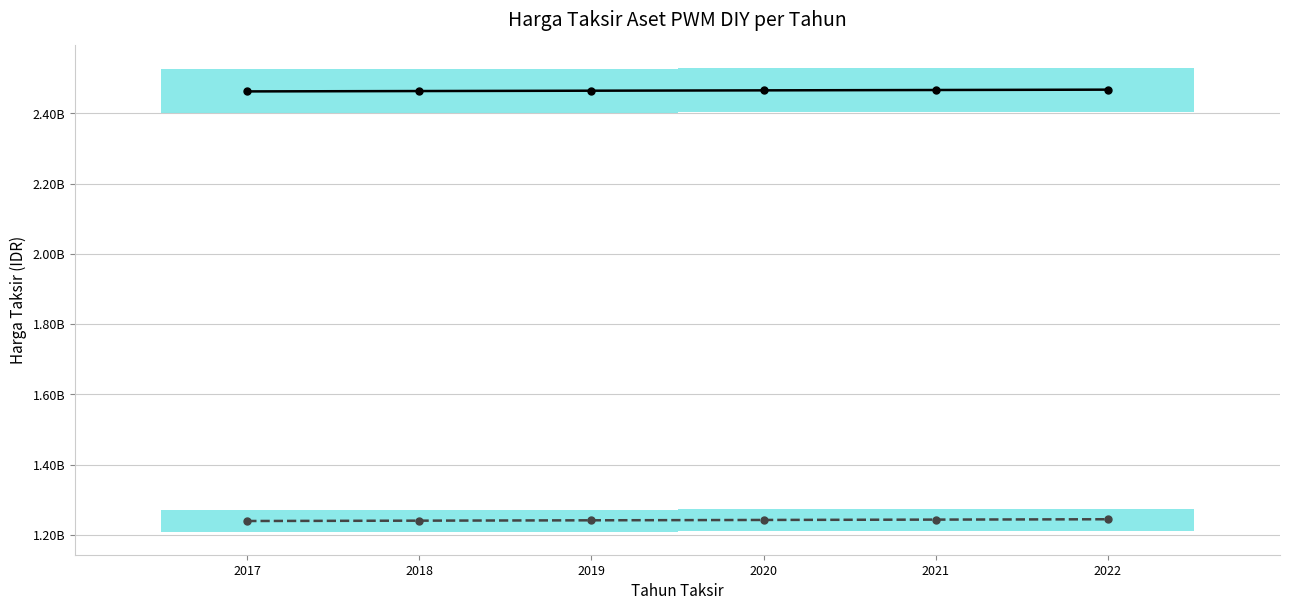

List the series in order of their peak value, highest first.

Masjid, Kantor PWM